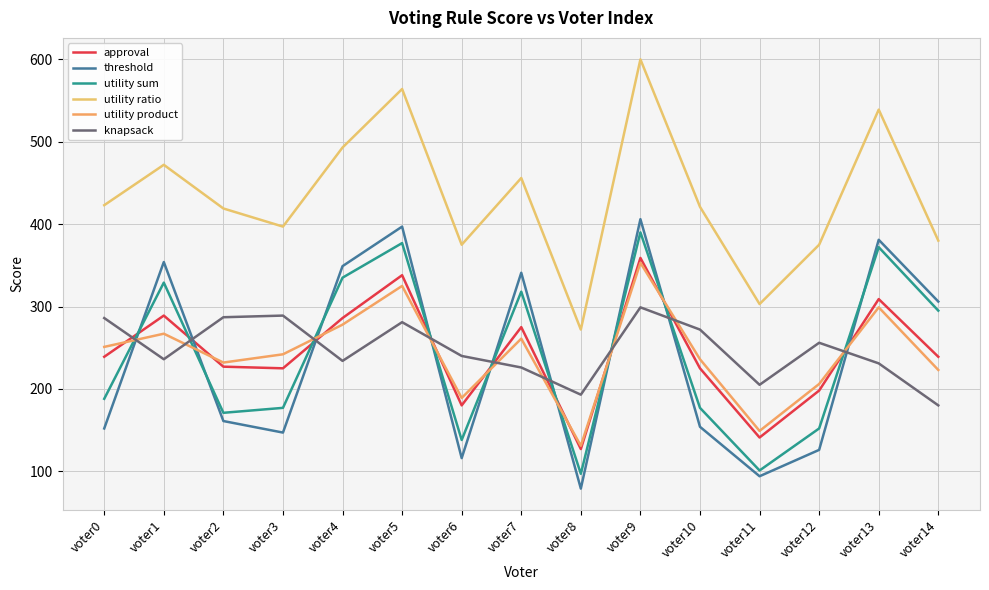

Which series has the largest range (max minus min)?

utility ratio